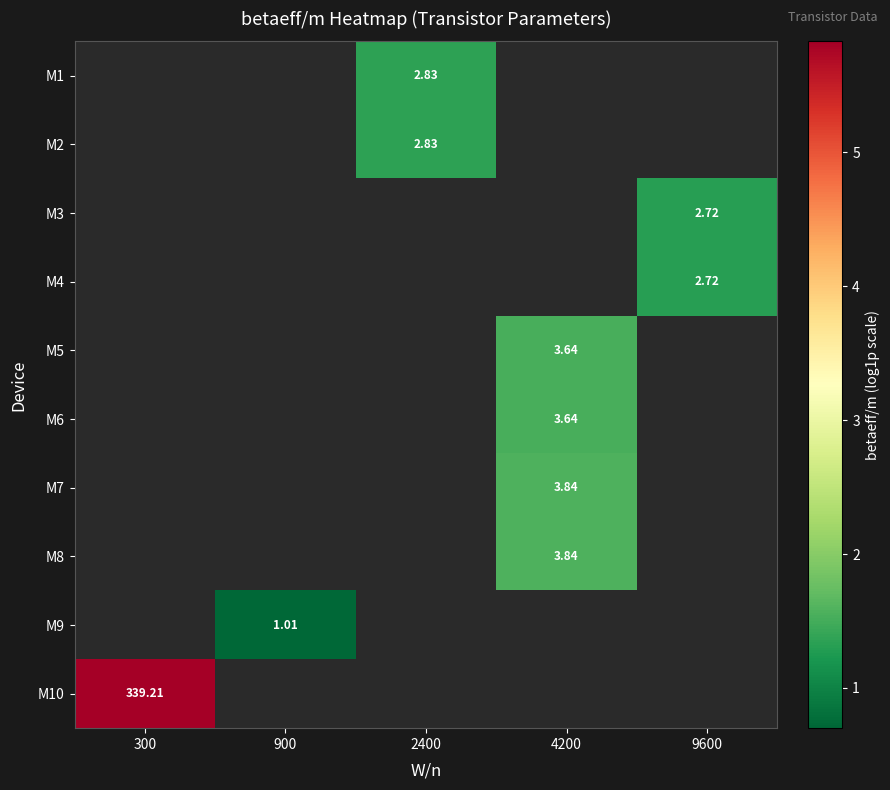

List the labels in order of M10 value, largest first.

300, 900, 2400, 4200, 9600